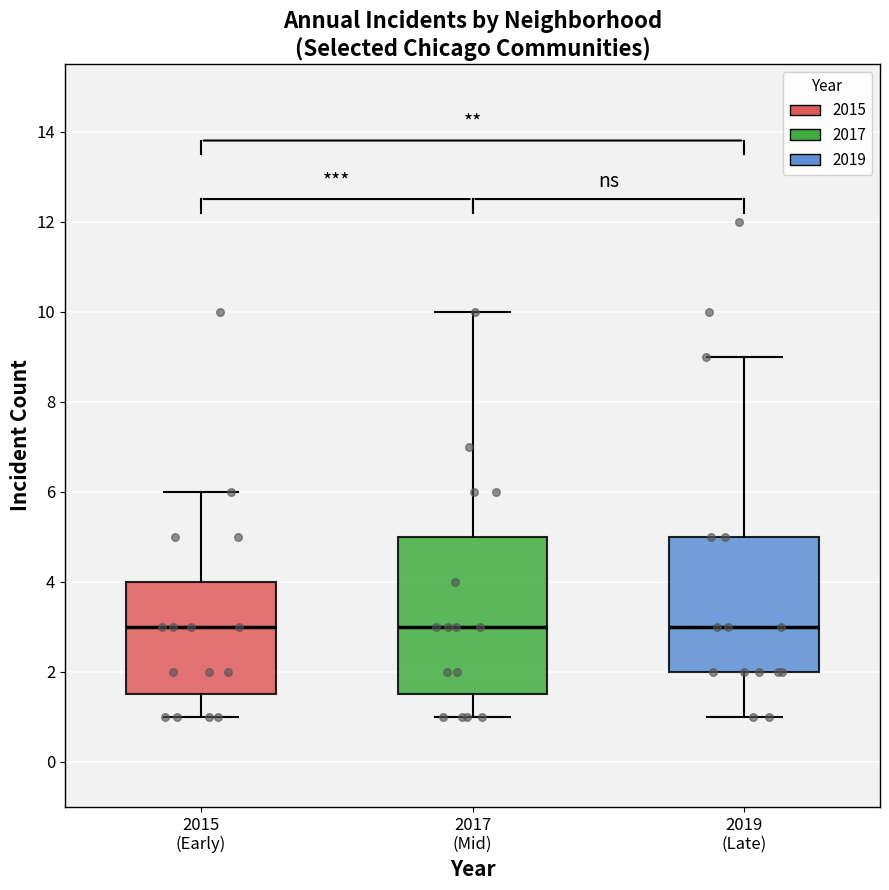

Comparing the boxes themselves (not the whiskers), which one is the tallest?

2017 (Mid)